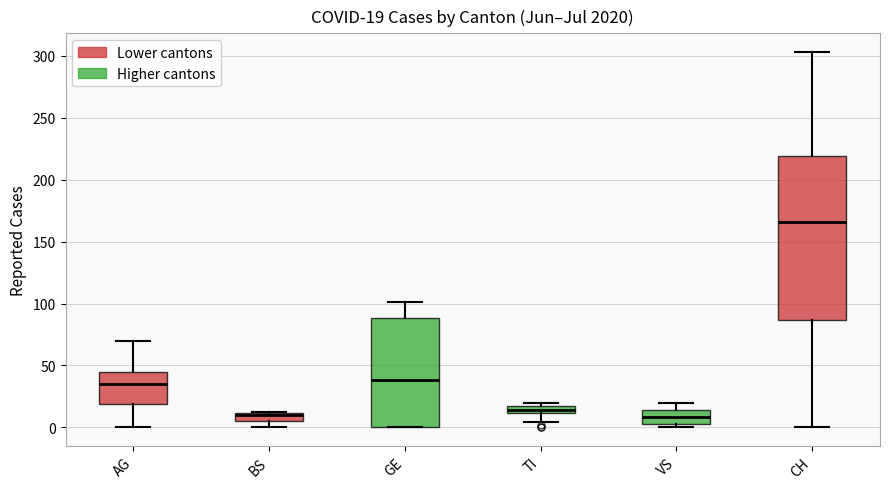

Which box is the tallest, from its lower edge to its upper edge?

CH